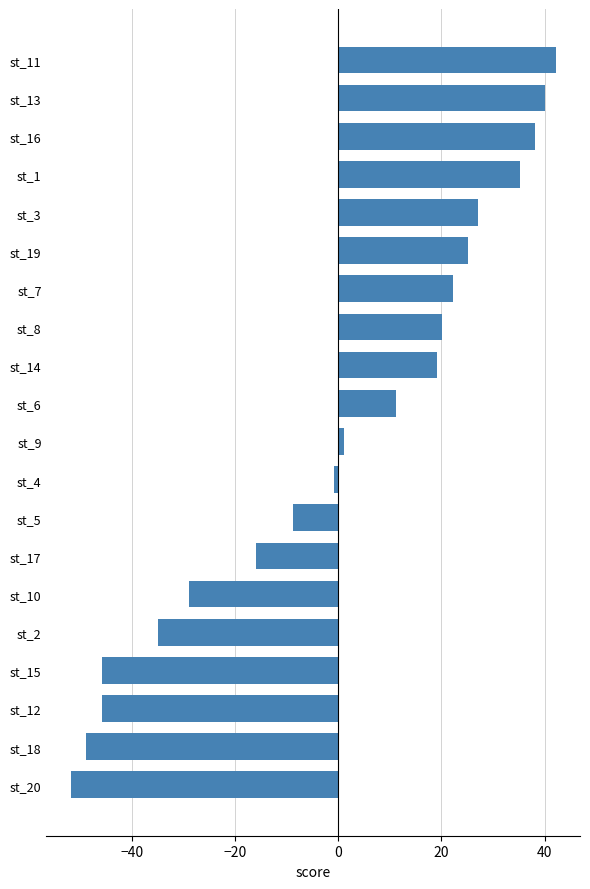

What is the change in value from st_18 to st_16?

+87.0